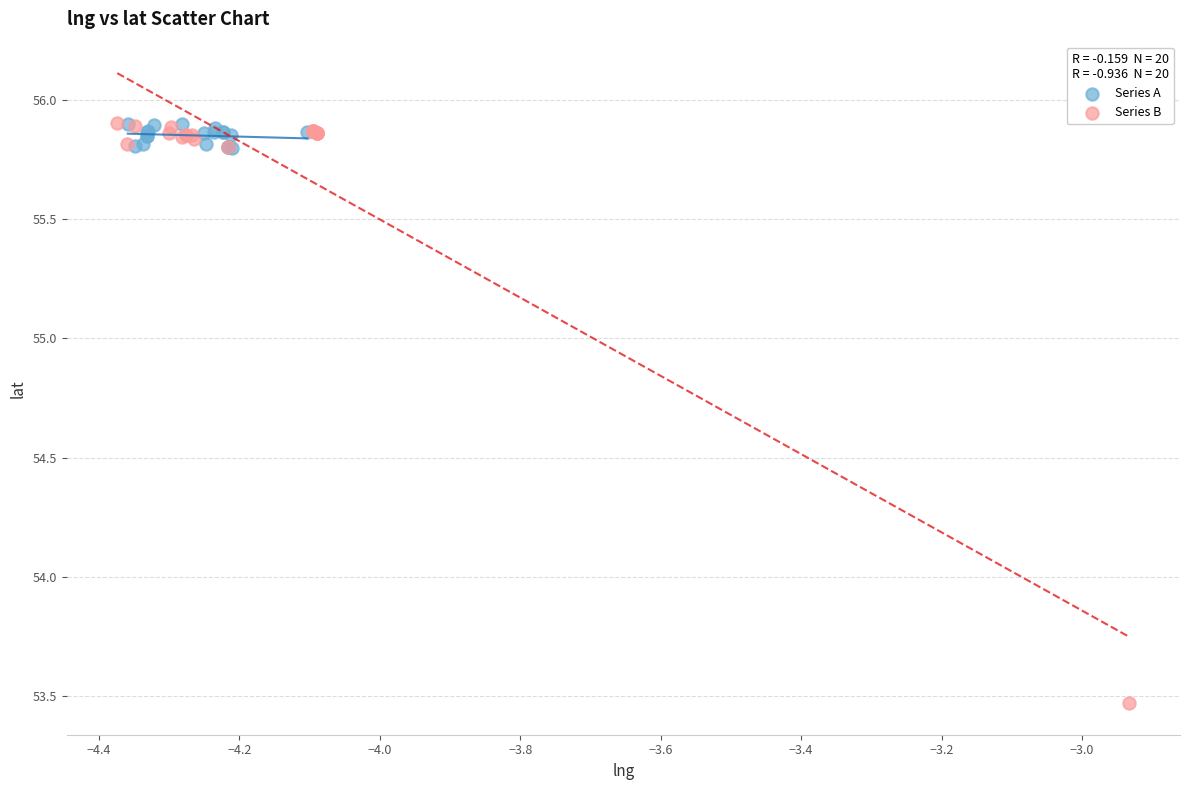

Which series reaches the minimum Y coordinate?

Series B